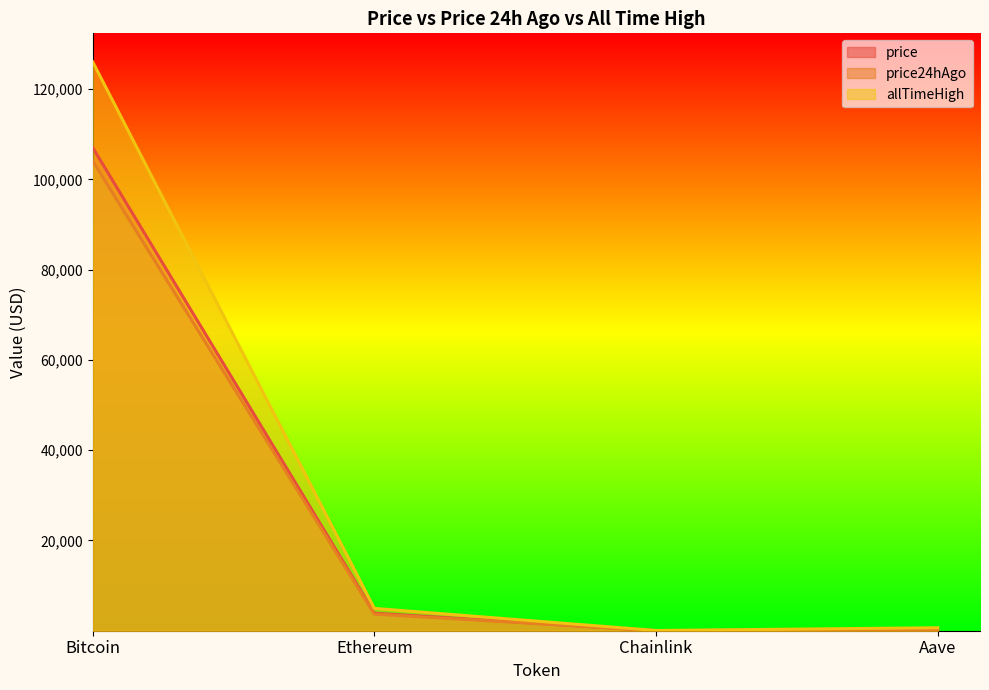

At which label is allTimeHigh closest to 63066?

Ethereum